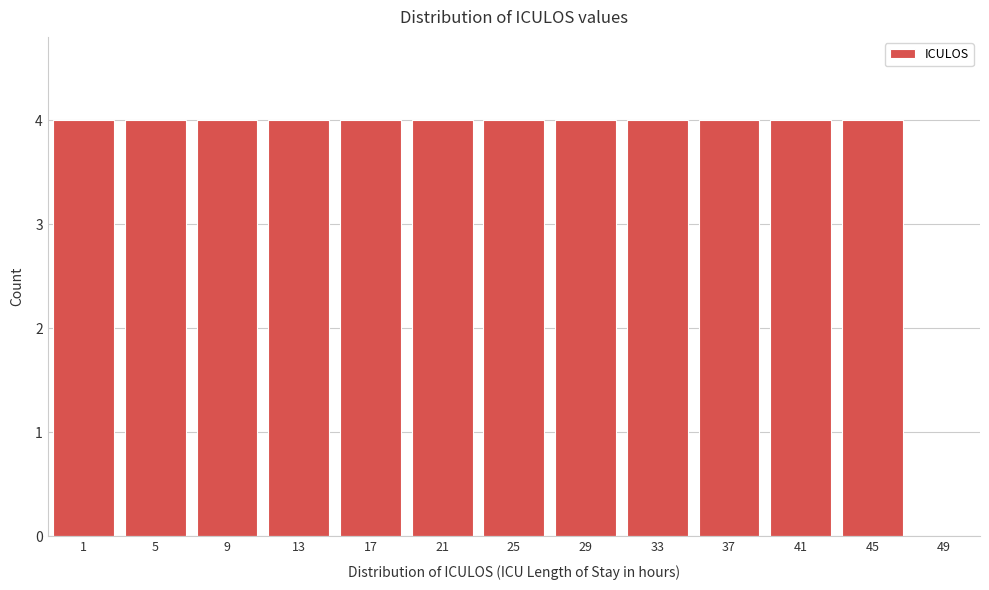

Reading left to right, what are all the values shown in this chart?

1=4	5=4	9=4	13=4	17=4	21=4	25=4	29=4	33=4	37=4	41=4	45=4	49=0